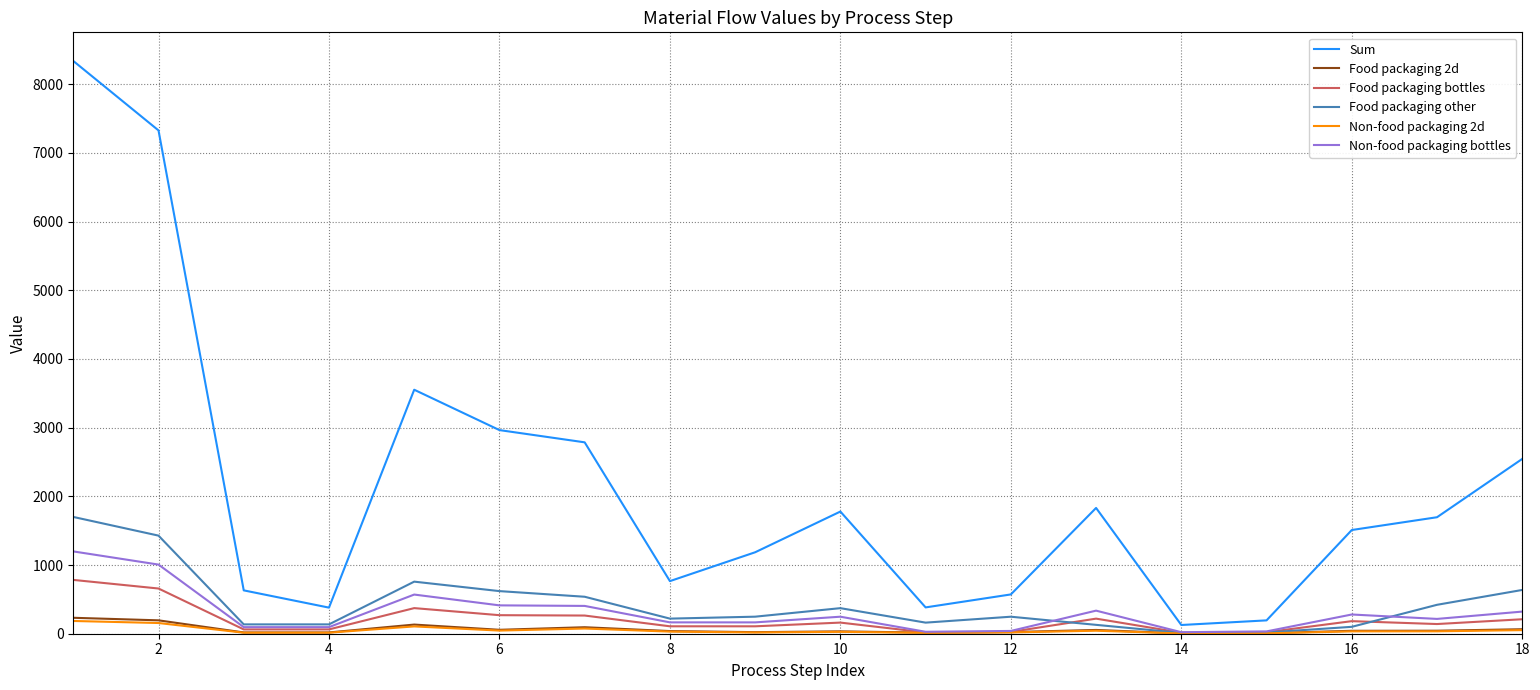

Does the chart have visible grid lines?

Yes